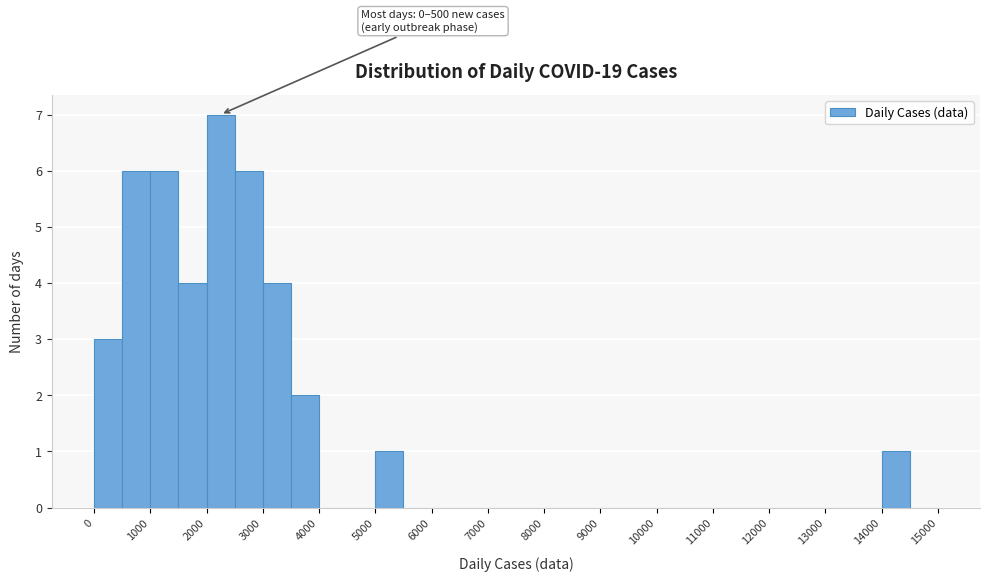

Which range on the x-axis has the tallest bar?

2000 to 2500